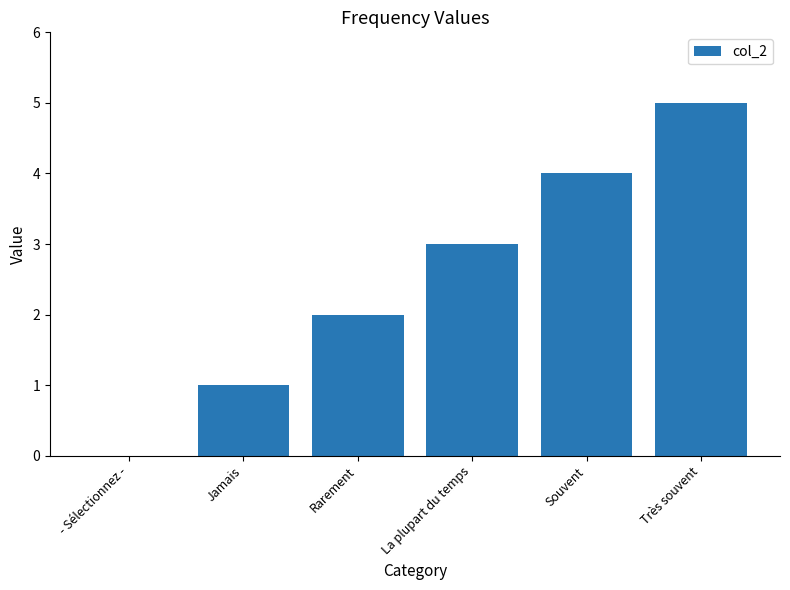

Which has a higher value, - Sélectionnez - or La plupart du temps?

La plupart du temps